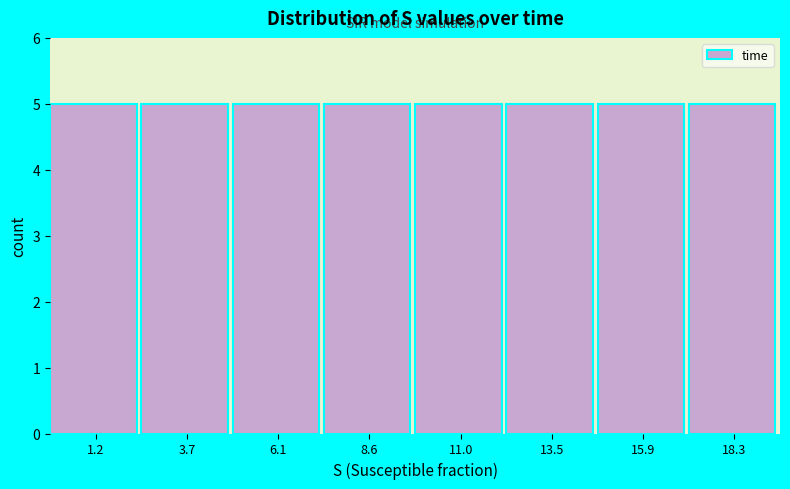

How tall is the bar that spans 0.0 to 2.5 on the x-axis? Neither the bar edges nor the heights are printed on the chart, so give them approximately, as read against the axes.

5